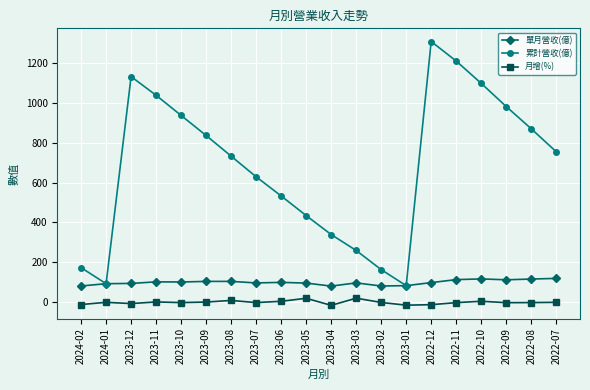

The 月增(%) series shows -7.7 at 2023-12. True or false?

True